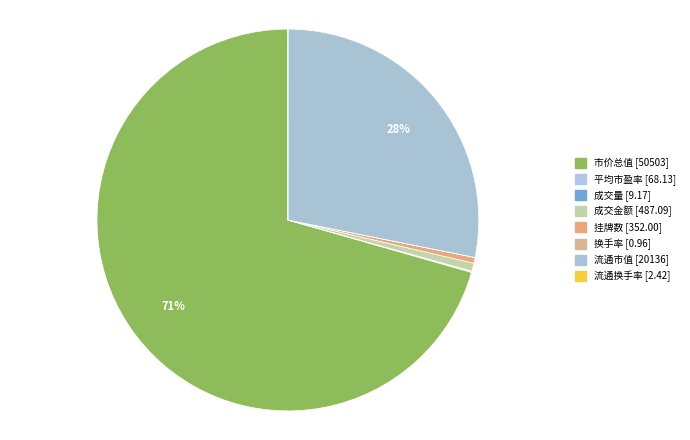

What is the change in value from 平均市盈率 to 流通换手率?

-65.7